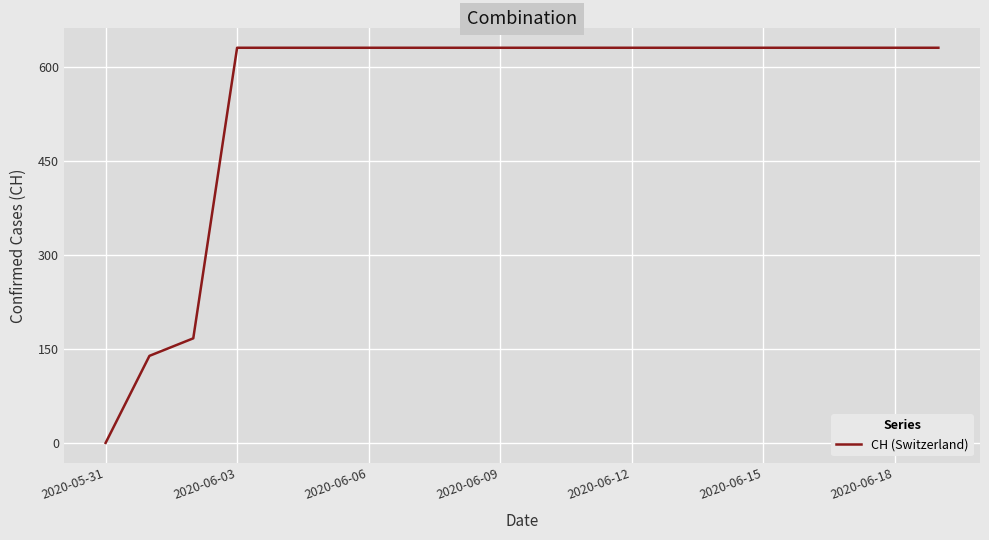

What is the difference between the maximum and minimum values?

631